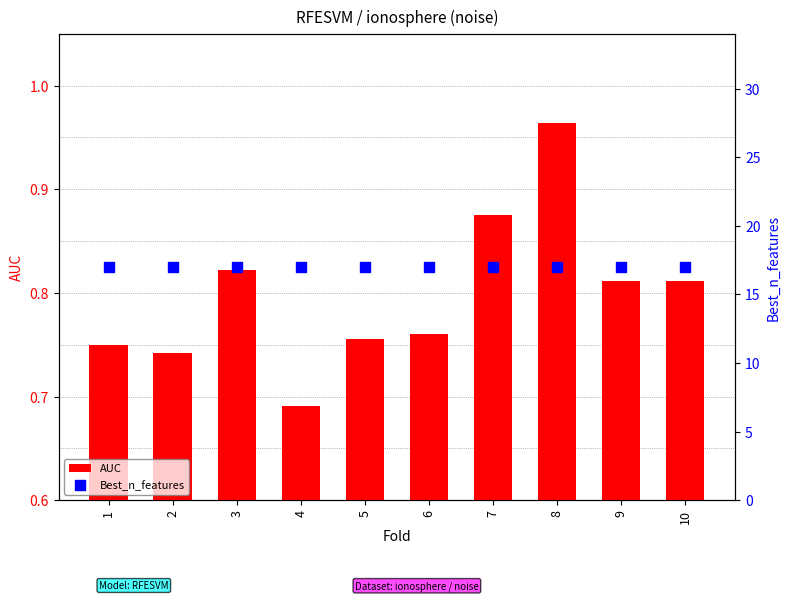

Which series reaches the maximum Y coordinate?

Best_n_features